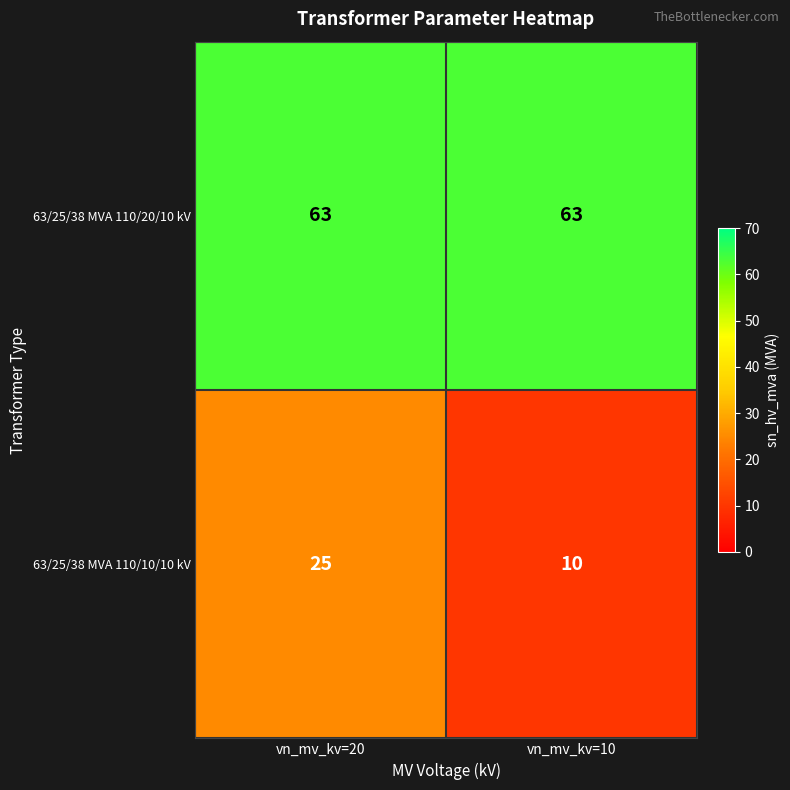

Rank the series by their maximum value, from lowest to highest.

63/25/38 MVA 110/10/10 kV, 63/25/38 MVA 110/20/10 kV